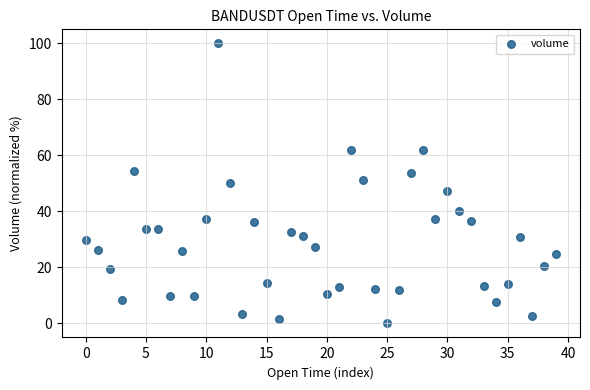

What is the range of Y values (max minus min)?

100.0